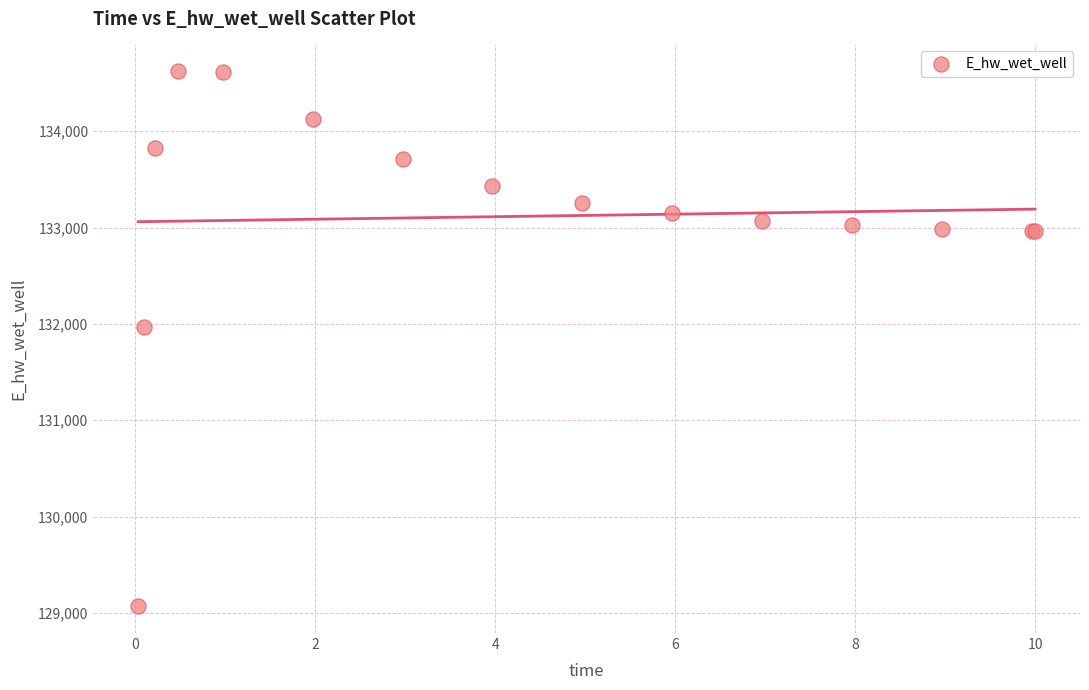

What Y value in the scatter plot is closest to 131846?

131966.9